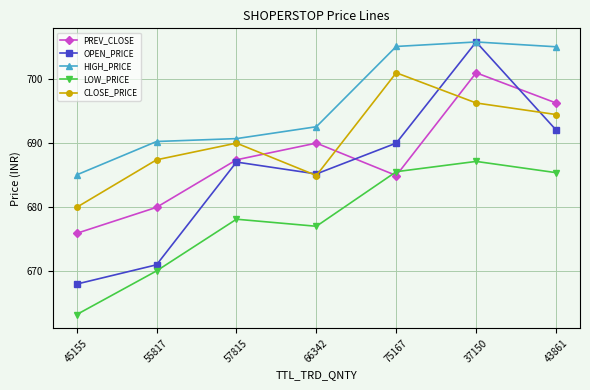

Which category has the lowest value across all series?

45155